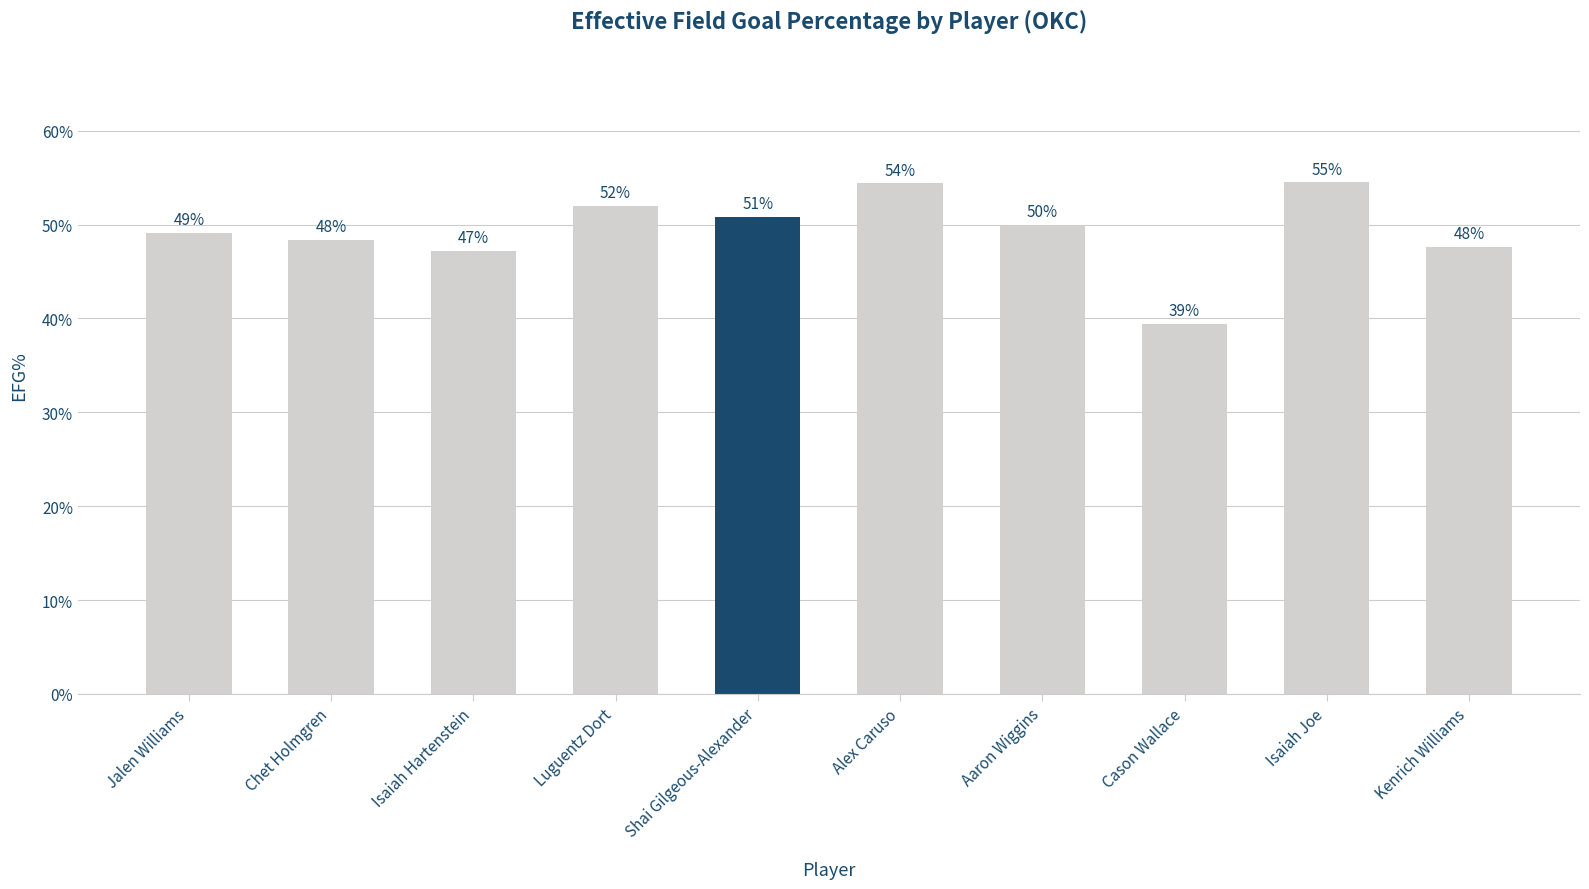

What is the average value?

0.5